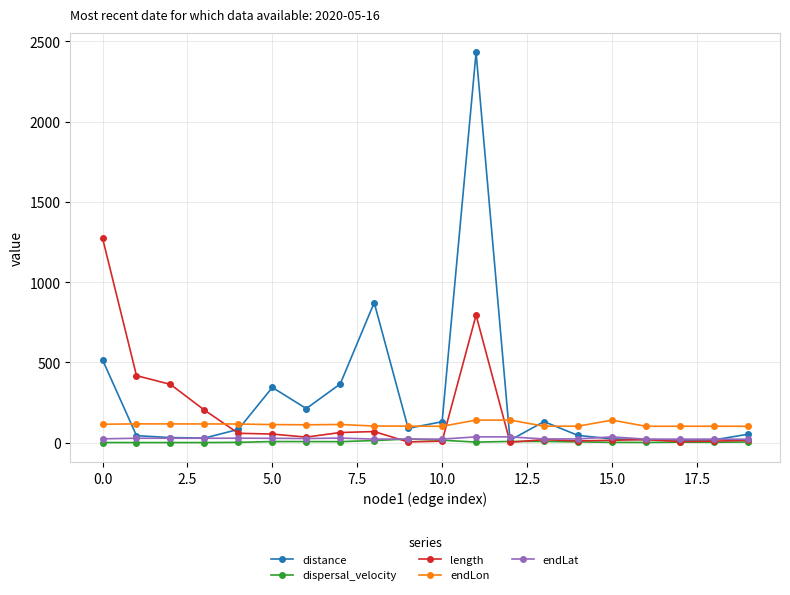

What is the maximum value for endLat?

35.7